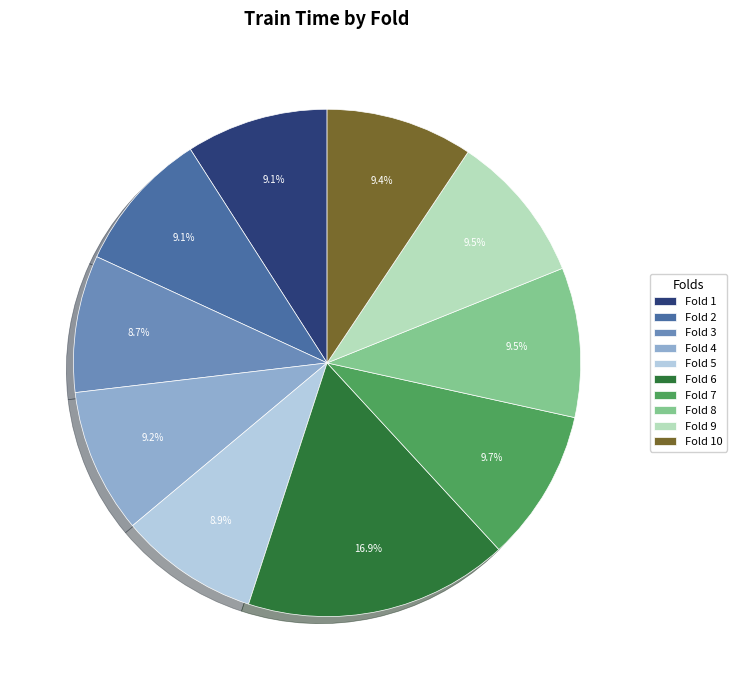

Which slice is the largest?

Fold 6